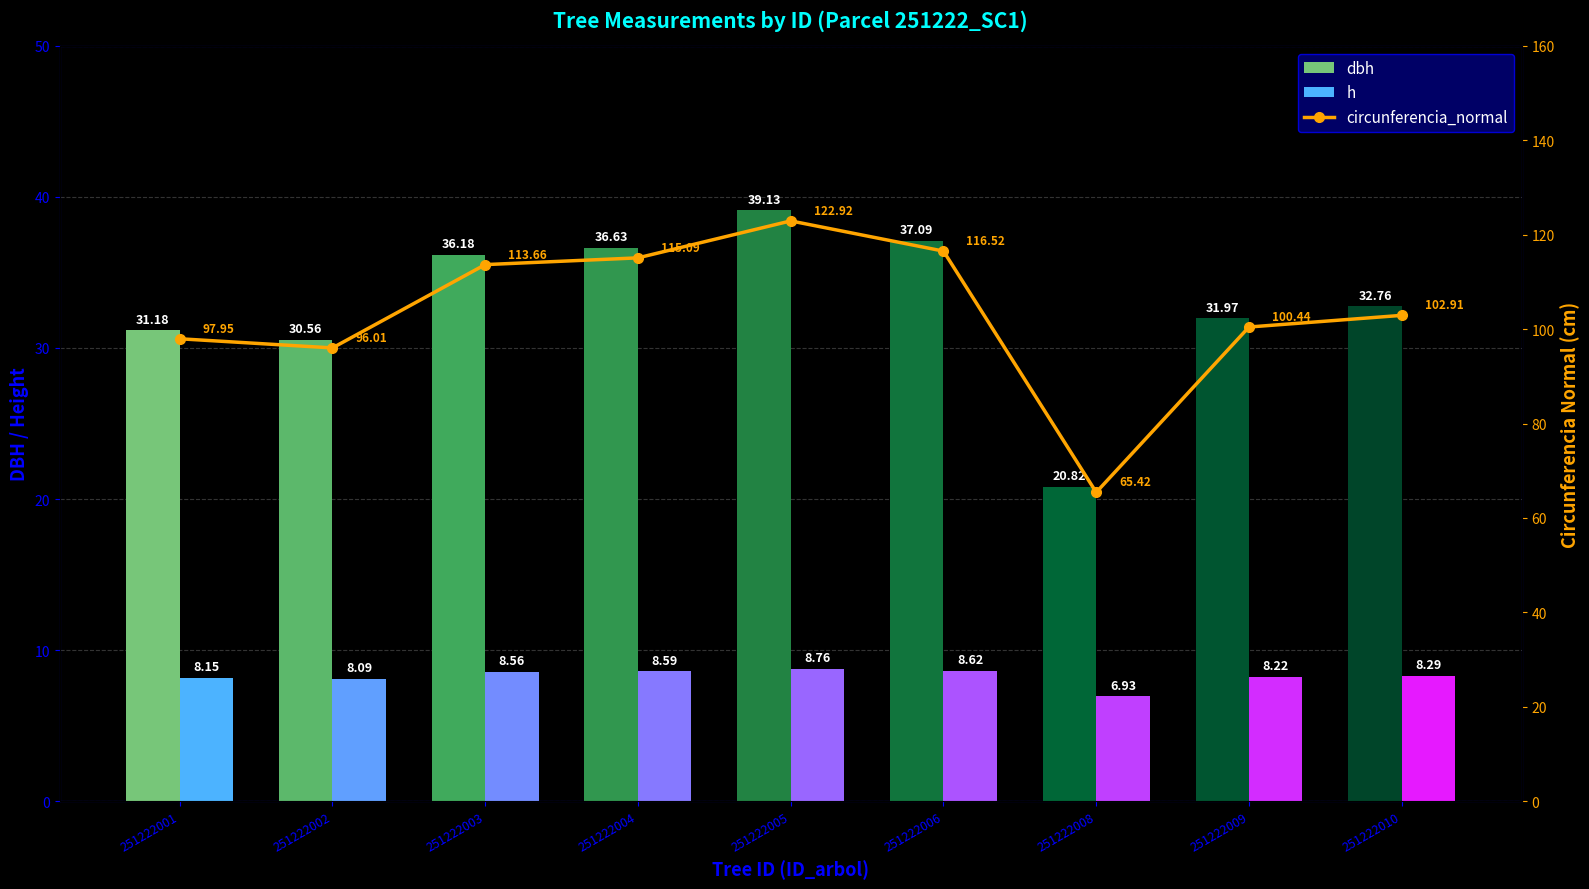

Which series has the largest total across all categories?

circunferencia_normal